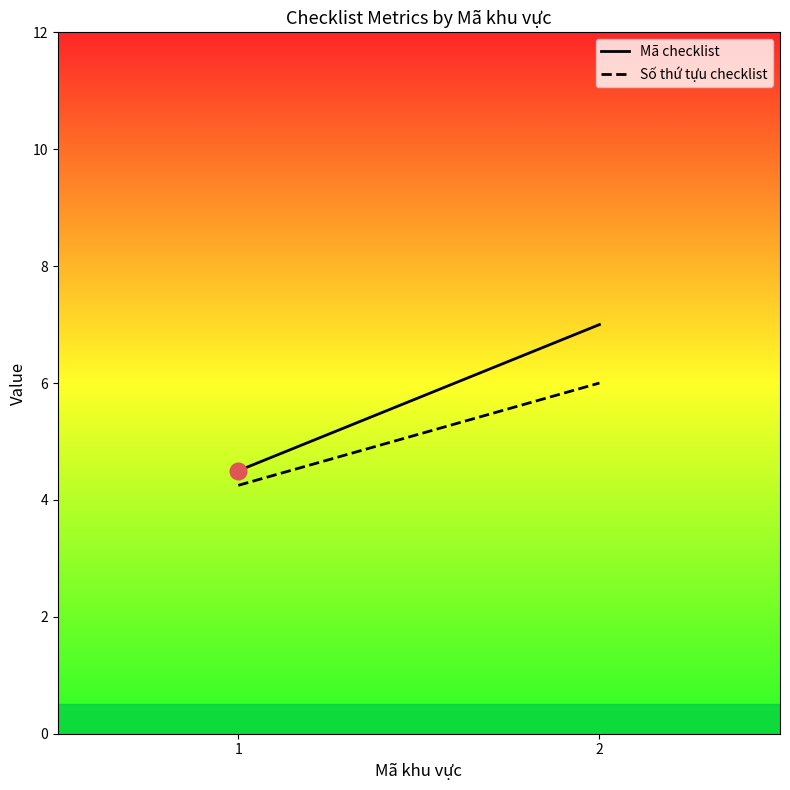

True or false: Số thứ tựu checklist and Mã checklist cross at least once.

False